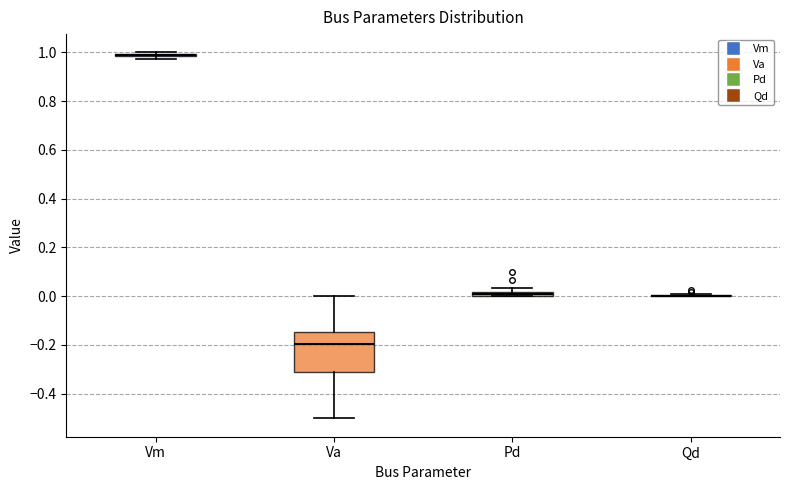

Comparing the boxes themselves (not the whiskers), which one is the tallest?

Va